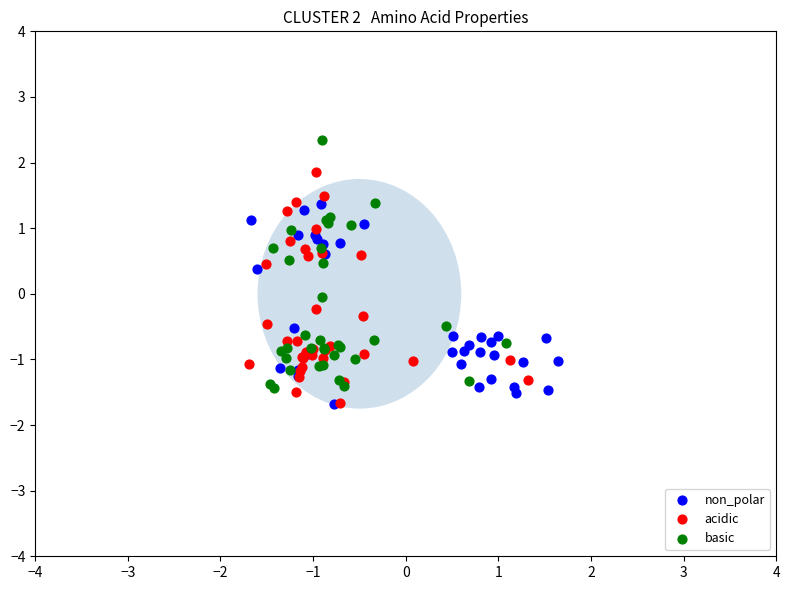

Which series contains the highest Y value?

basic